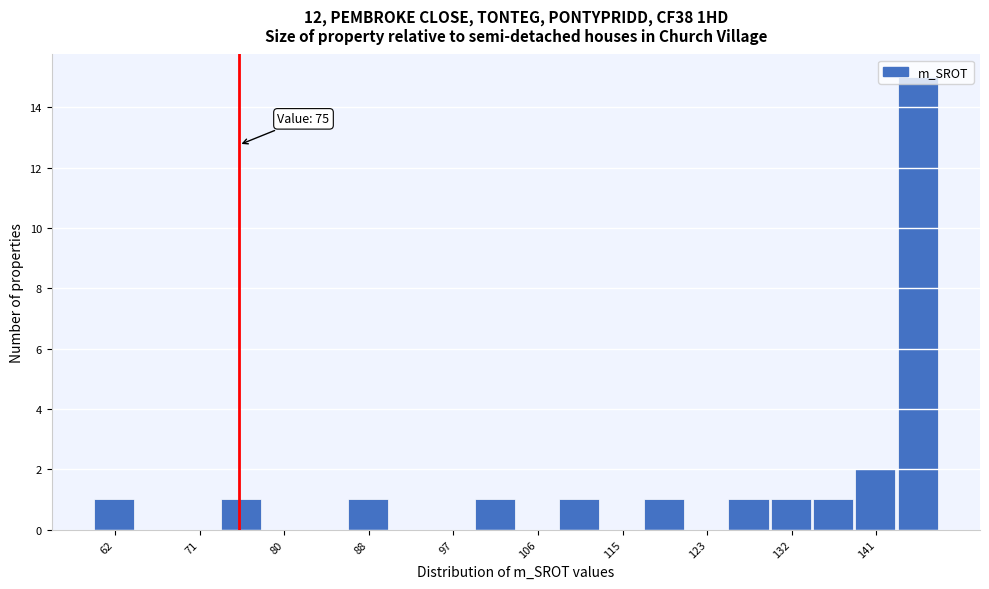

Which range on the x-axis has the tallest bar?

143 to 148